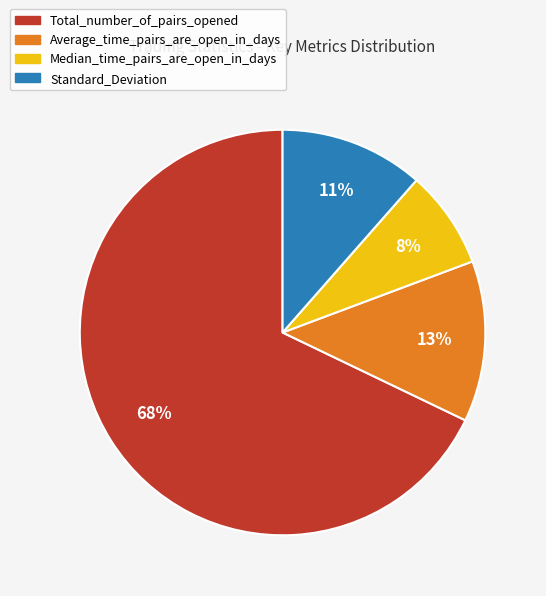

To the nearest percent, what percentage of the pie is Median_time_pairs_are_open_in_days?

8%